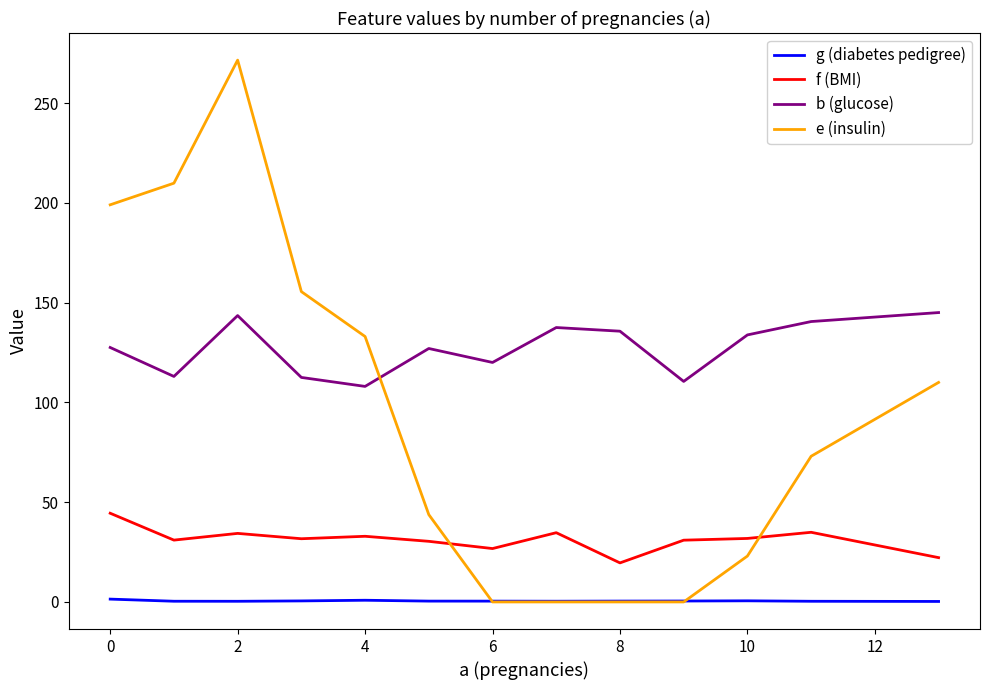

Rank the series by their average value, from highest to lowest.

b (glucose), e (insulin), f (BMI), g (diabetes pedigree)